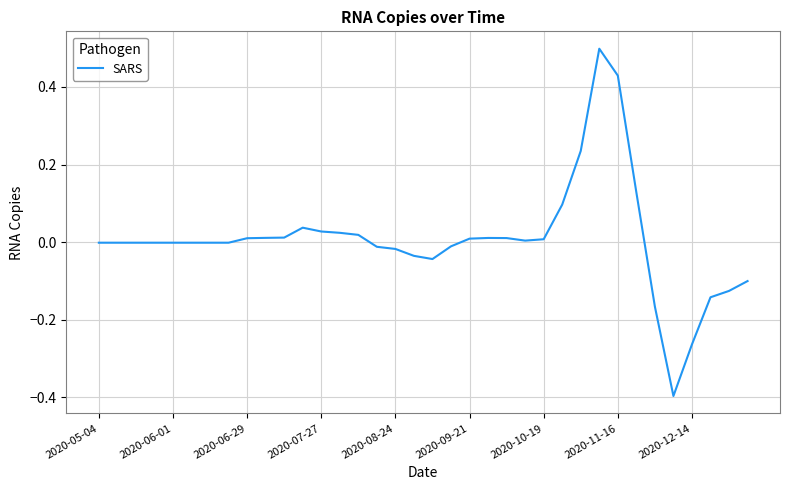

What is the maximum value shown in the chart?

0.5